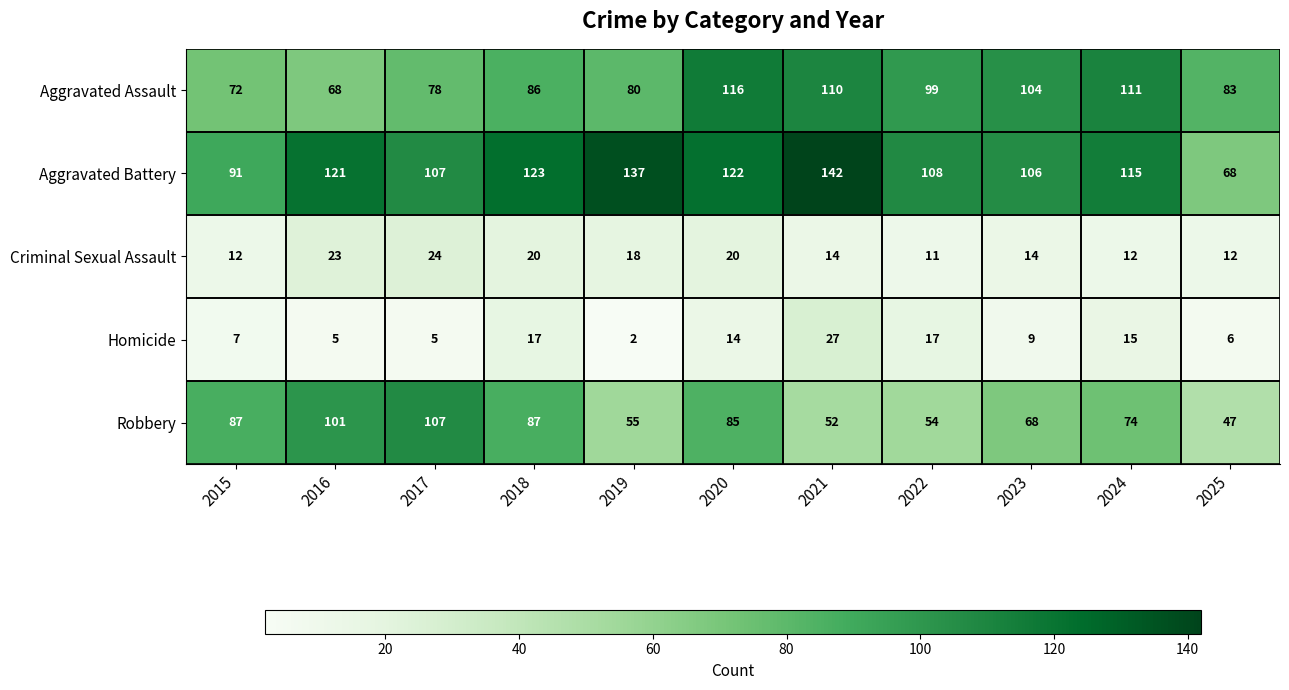

Count the number of data series in this chart.

5